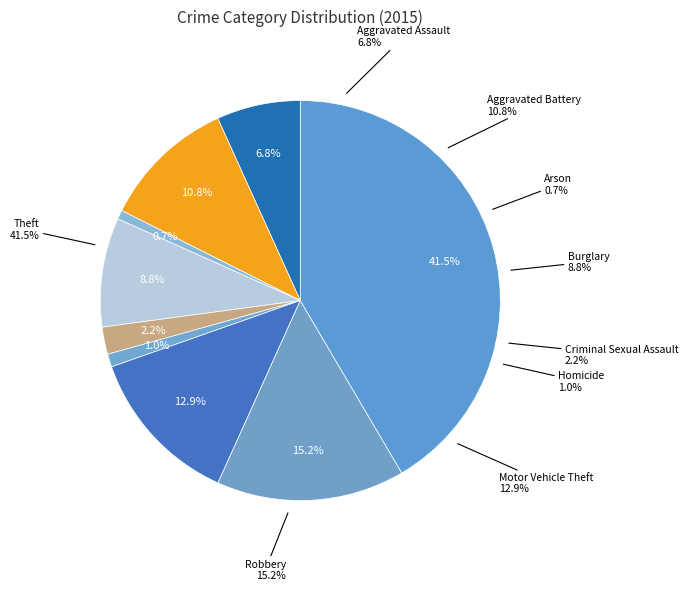

To the nearest percent, what is the difference between the largest and smallest slice percentages?

41%